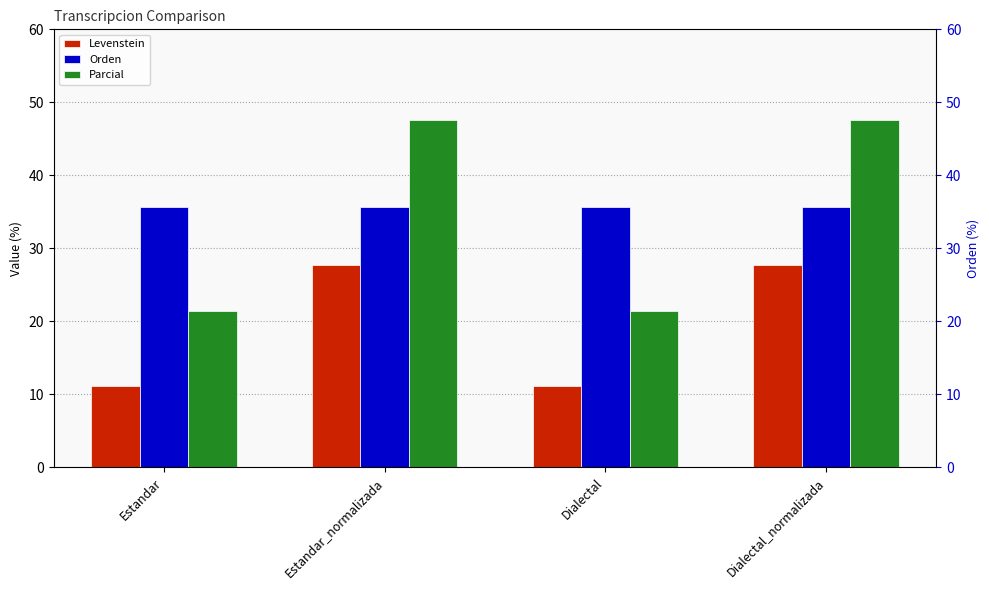

What is the average value of the Orden series?

35.7